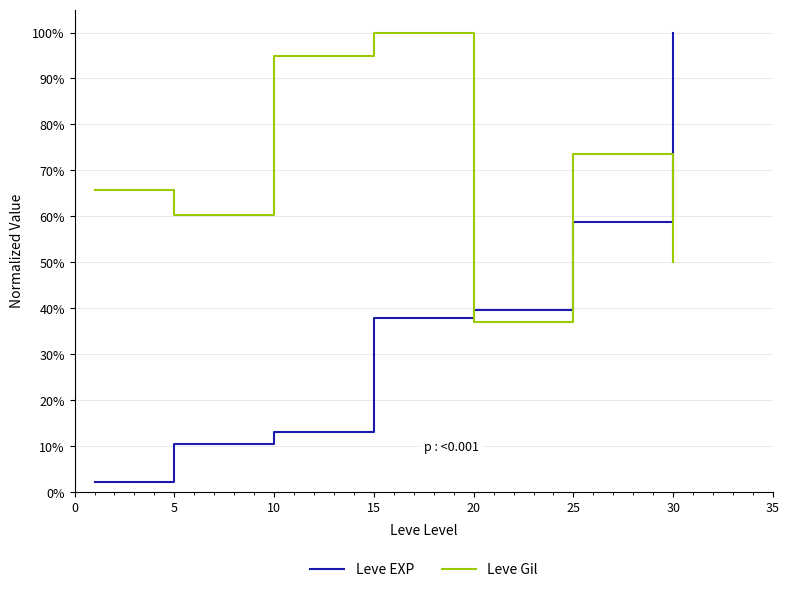

Where is Leve Gil nearest to the value 0?

20